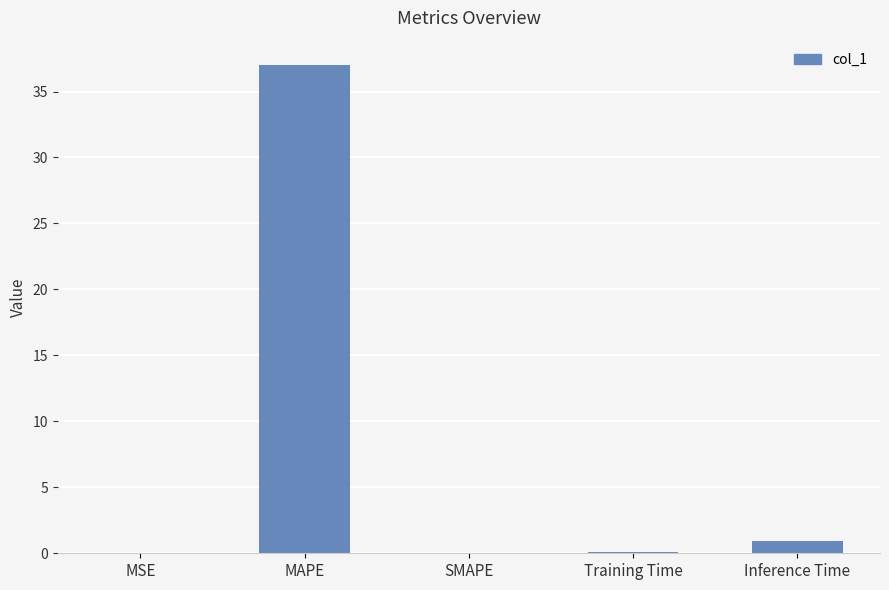

What is the average value?

7.6